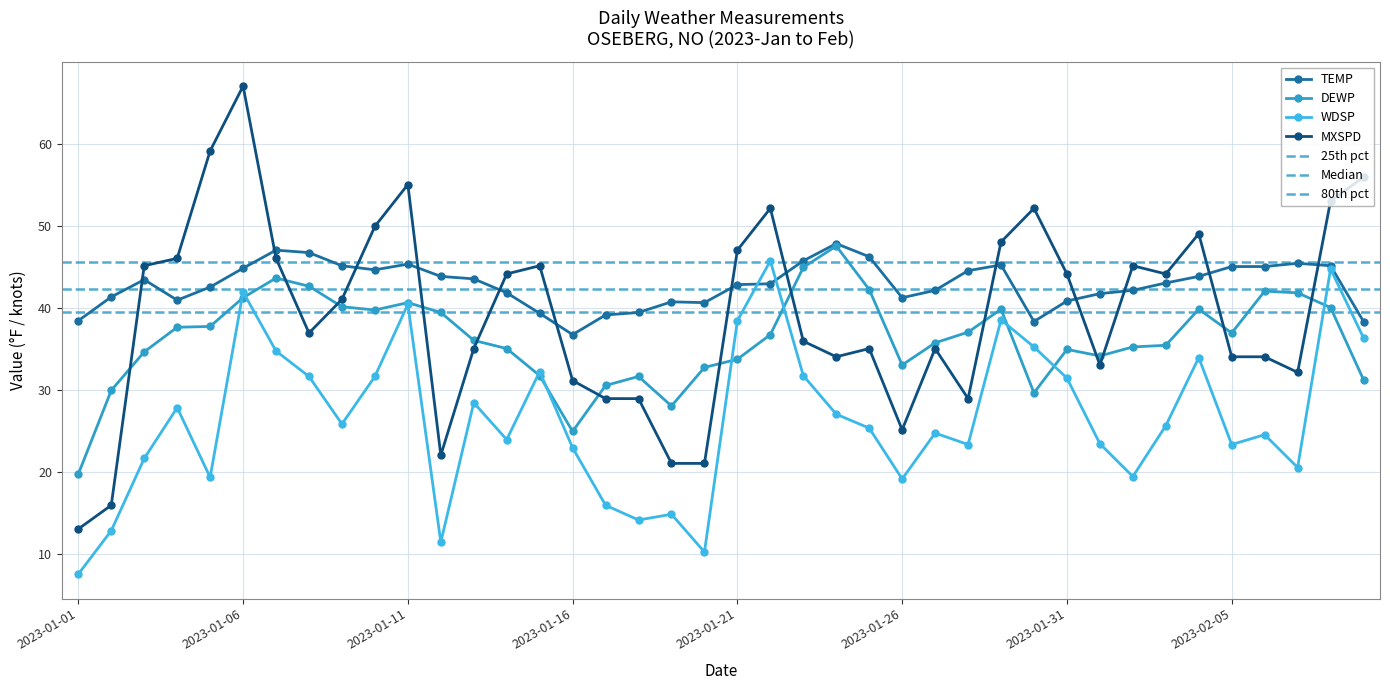

True or false: MXSPD has a value of 46.0 at 2023-01-07.

True